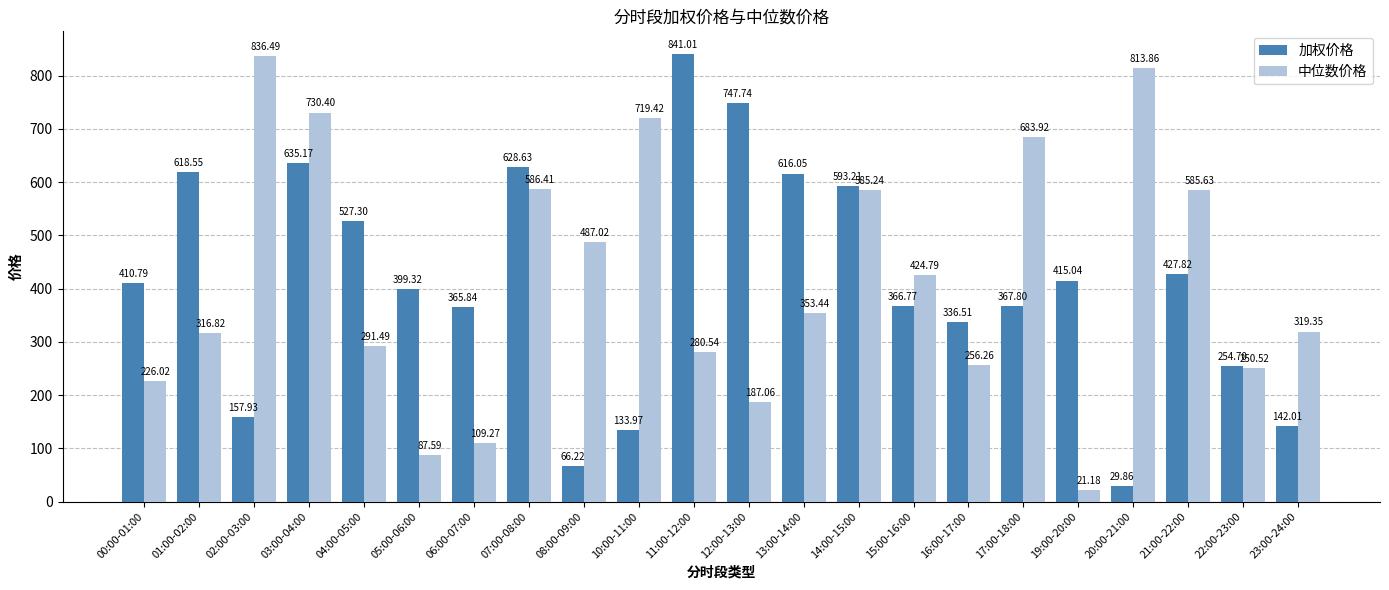

Is the value of 加权价格 at 10:00-11:00 greater than the value of 中位数价格 at 21:00-22:00?

No